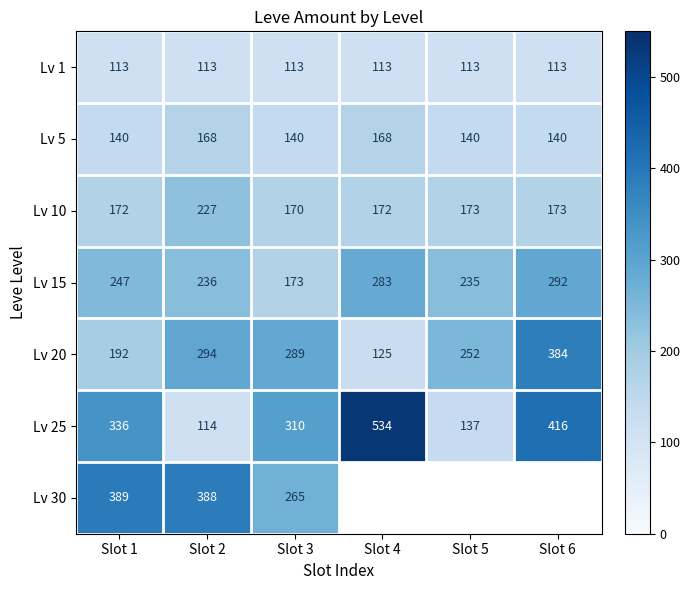

At how many categories does at least one series exceed 334?

4